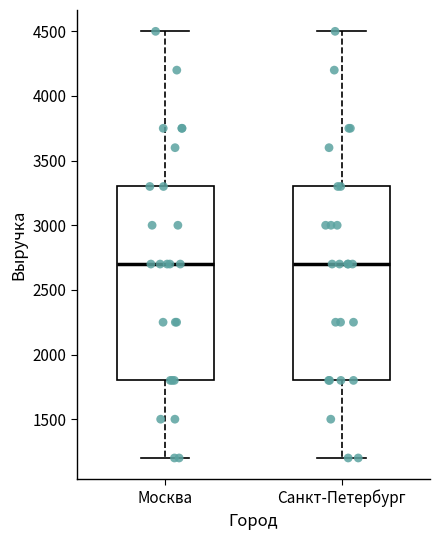

Reading left to right, transcribe this box plot: for each box, give where its median line is, the range the box spans, and where its two whiskers end, as read against the y-axis. The values are not printed on the chart, so give them approximately, as read against the axis.

Москва: median 2700, box 1800 to 3300, whiskers 1200 to 4500
Санкт-Петербург: median 2700, box 1800 to 3300, whiskers 1200 to 4500